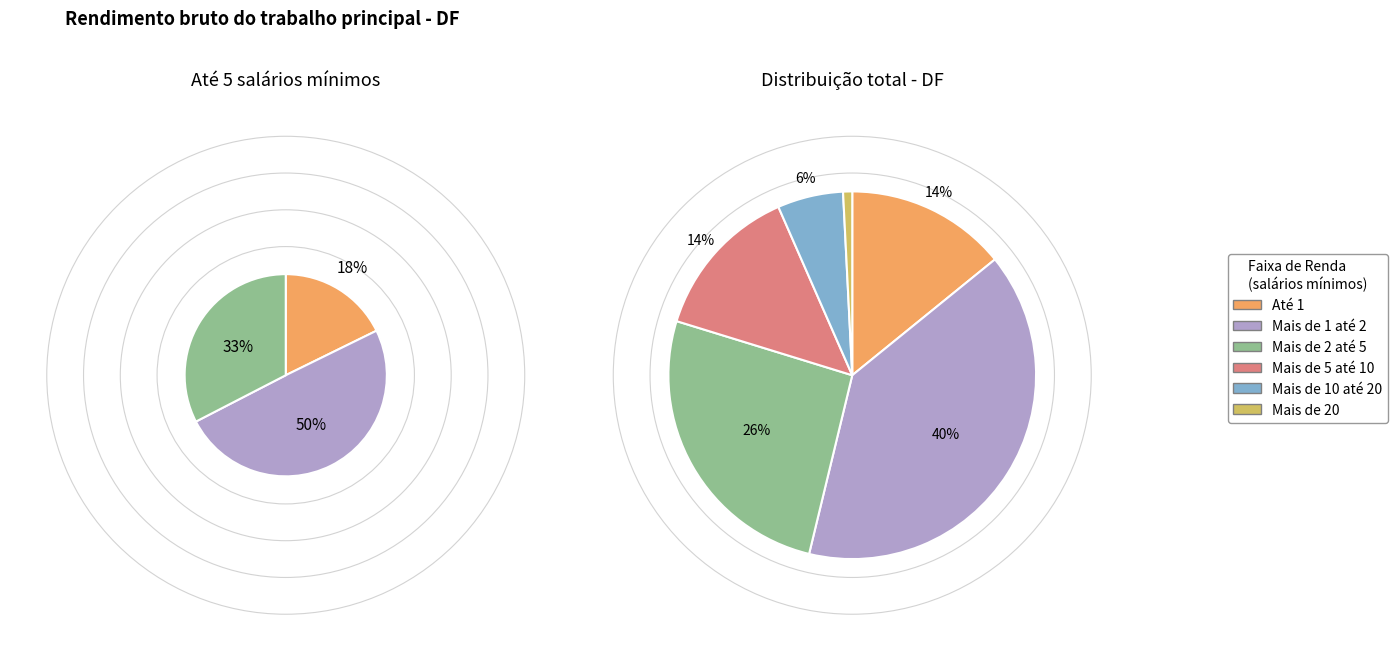

To the nearest percent, what portion does Mais de 5 até 10 represent?

14%